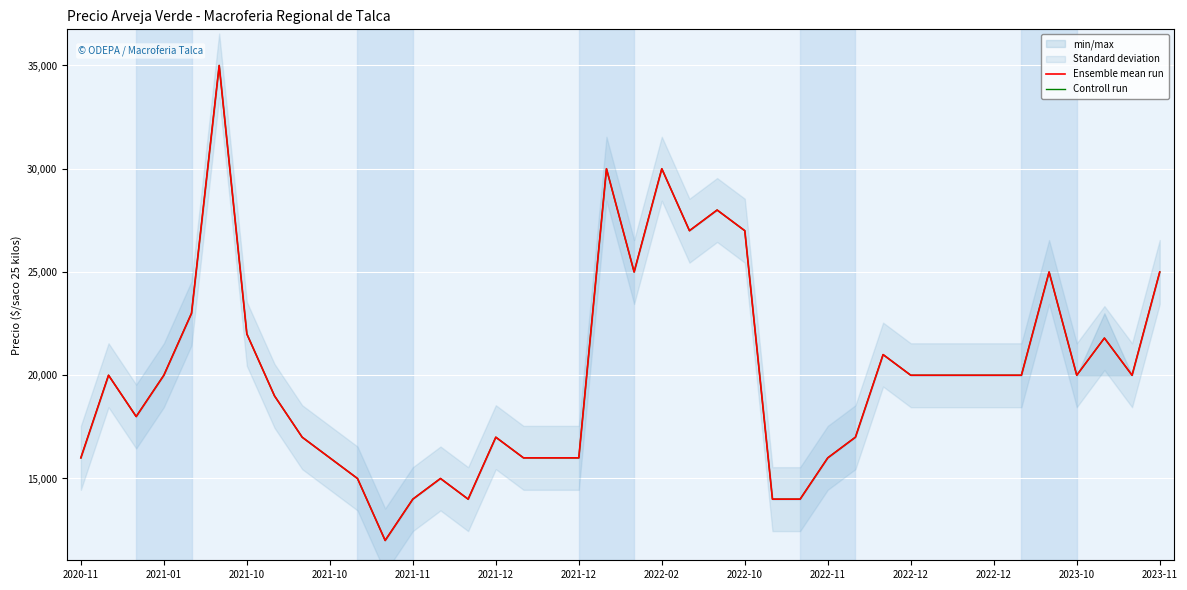

Is it true that Ensemble mean run equals 16000 at 17?

True